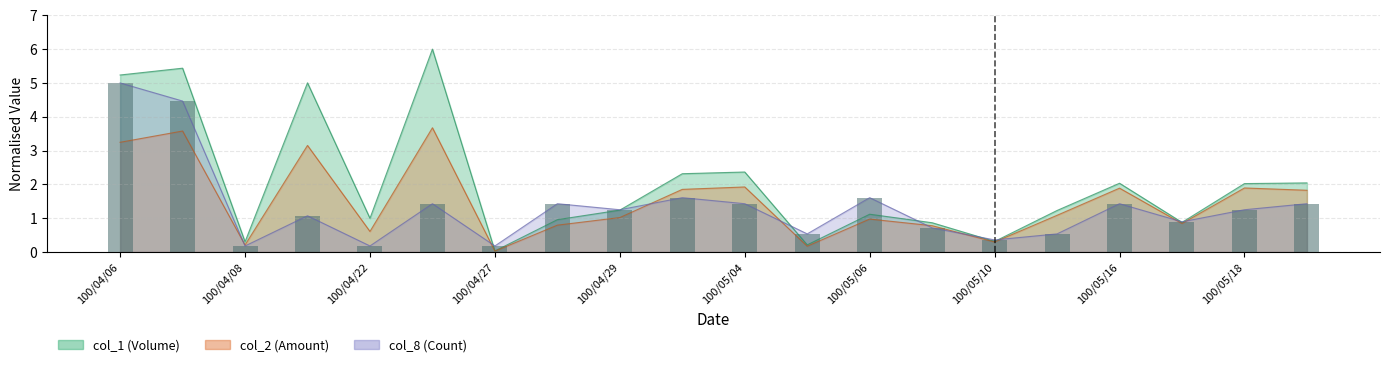

Where is col_1 nearest to the value 3?

100/05/04